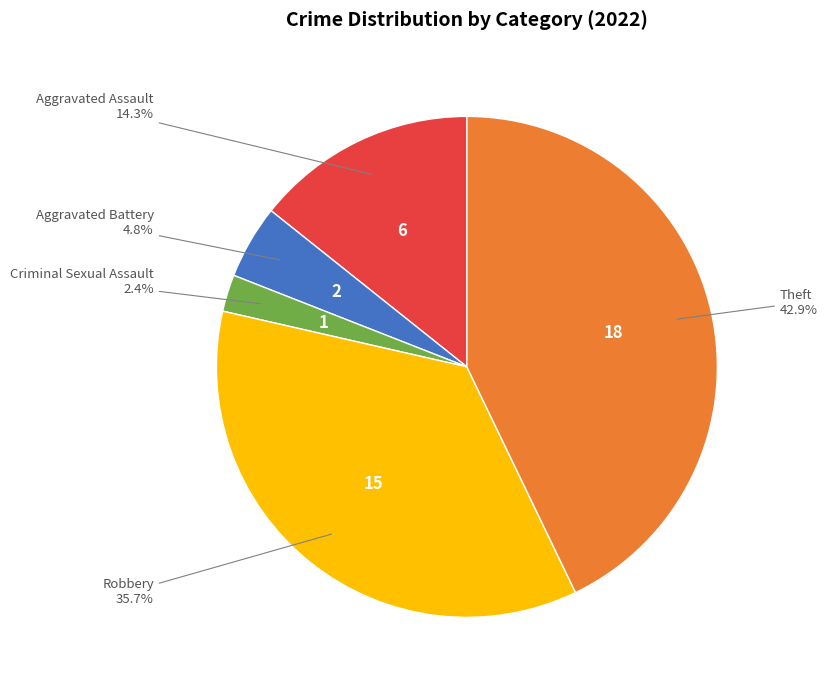

Does any single category account for the majority?

No